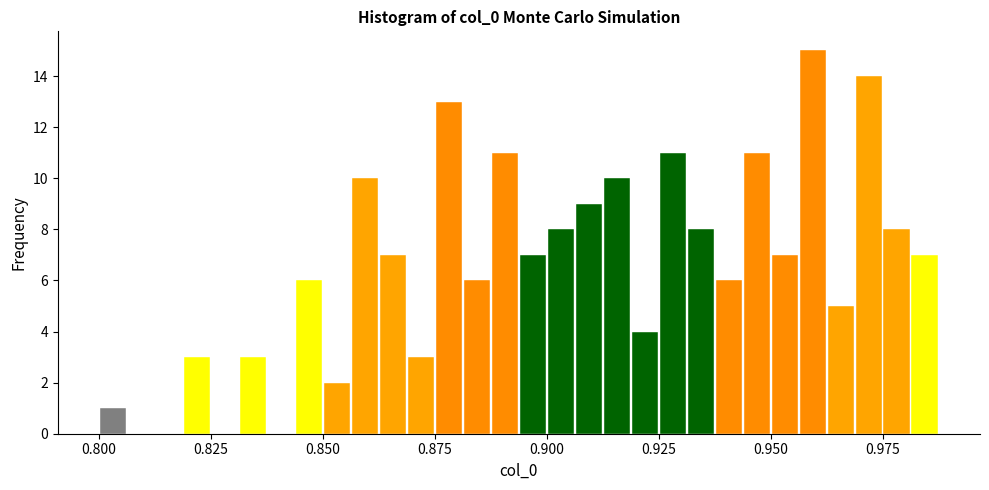

Read against the x-axis, roughly where is the centre of the tallest bar?

0.960